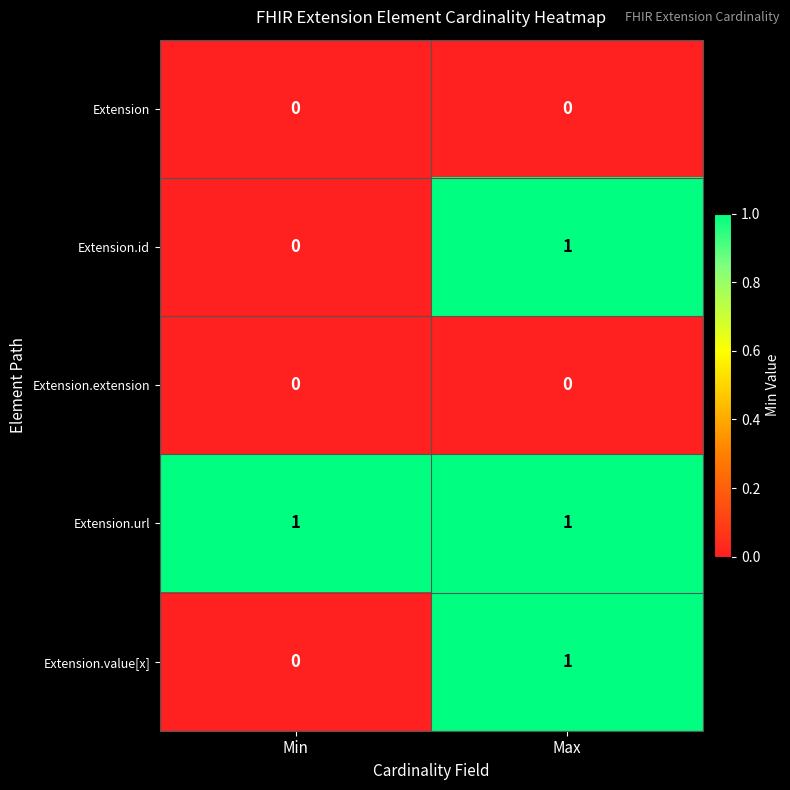

Which series has the largest total across all categories?

Extension.url